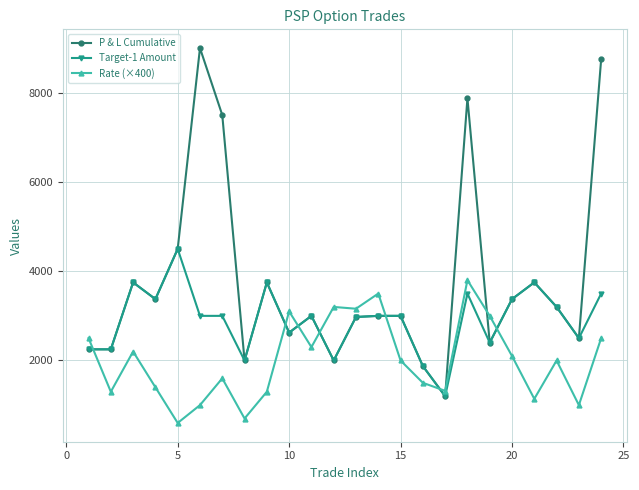

Does the chart display data point markers on the line(s)?

Yes